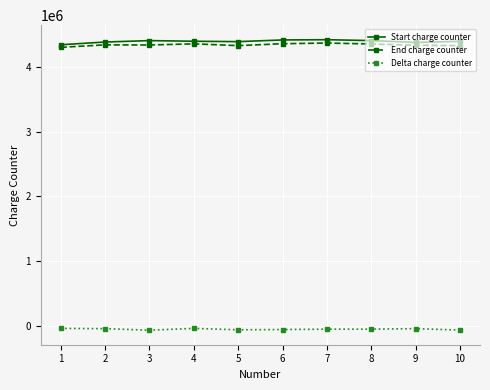

True or false: End charge counter has more than 1 points higher than both neighbors.

True